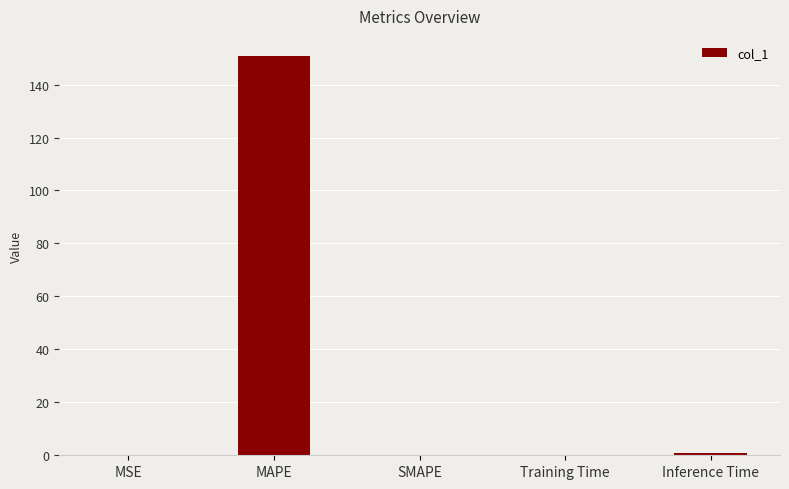

What is the sum of all values?

151.9